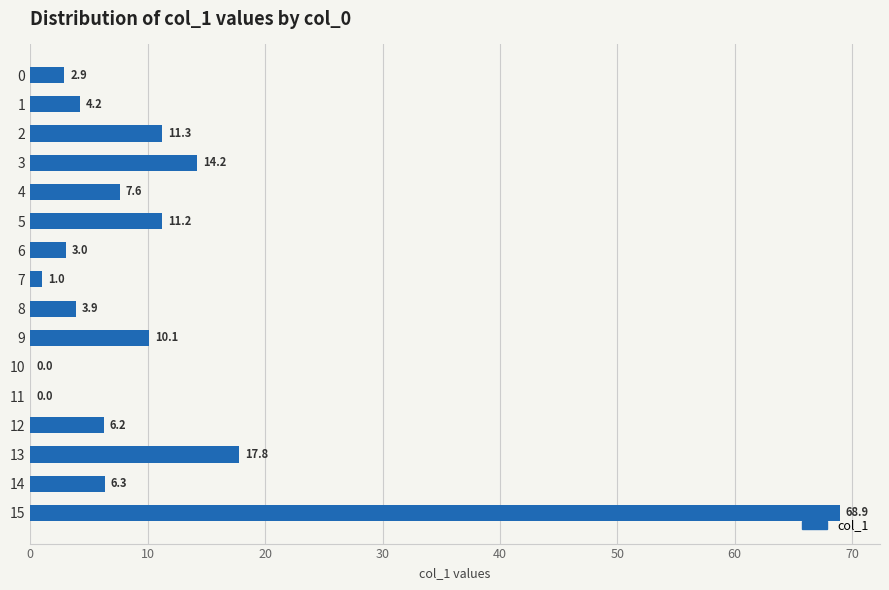

Is it true that the value at 0 is 2.9?

True